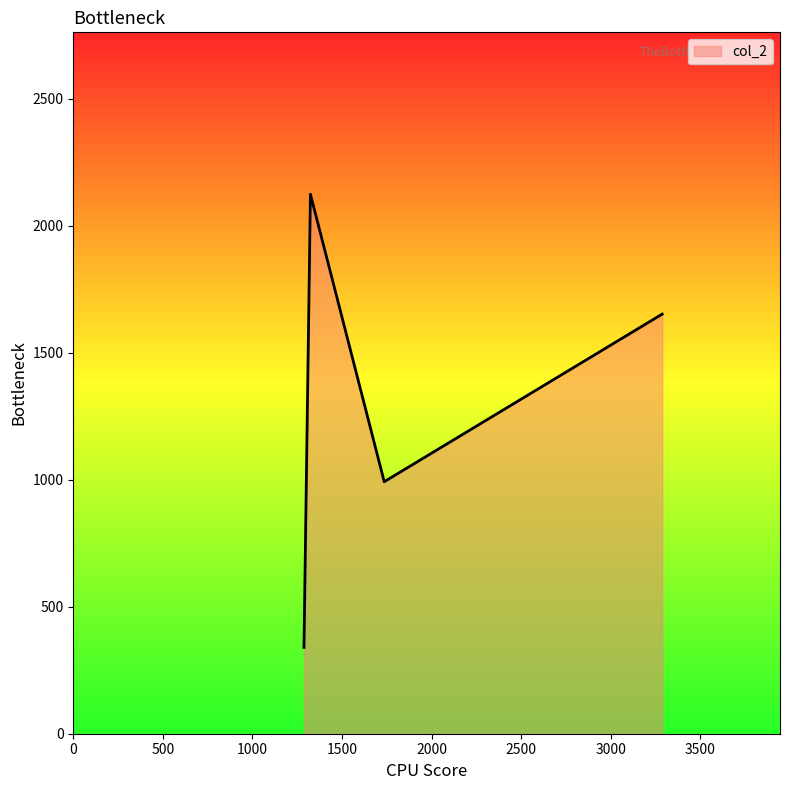

What is the smallest value displayed?

340